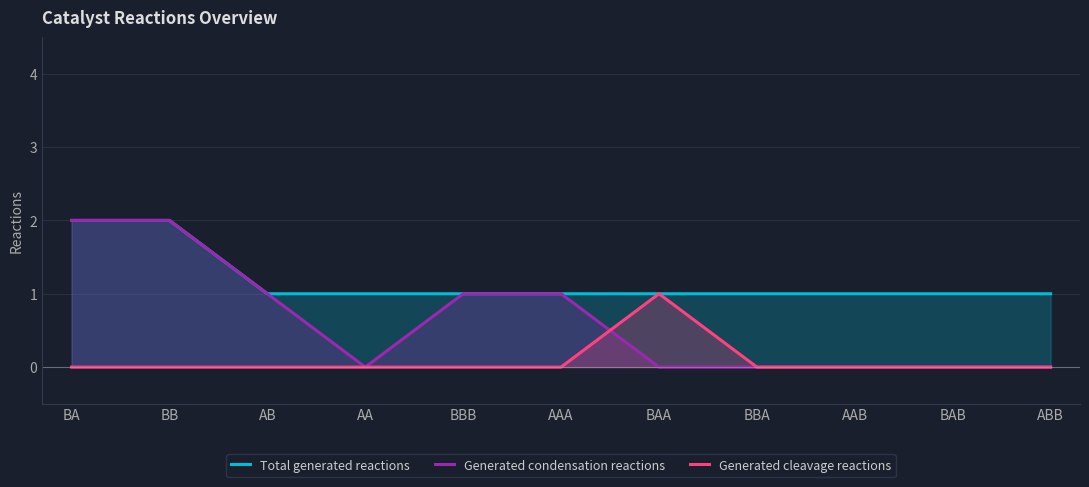

What is the label of the 5th point from the left?

BBB